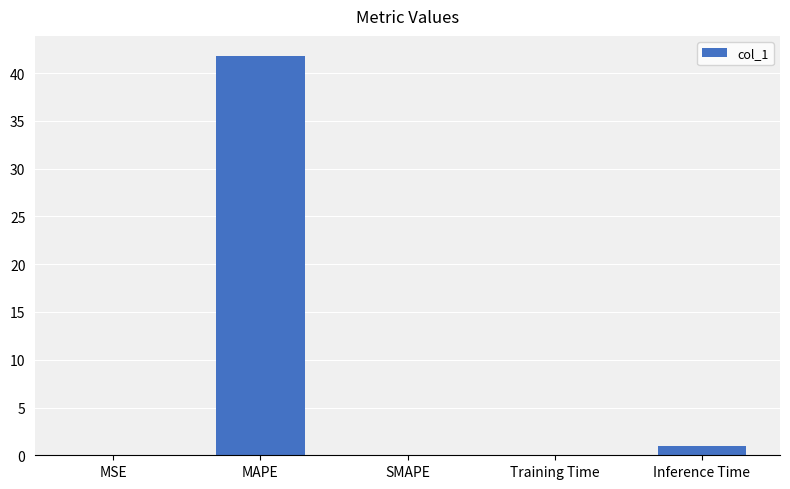

What is the maximum value shown in the chart?

41.8